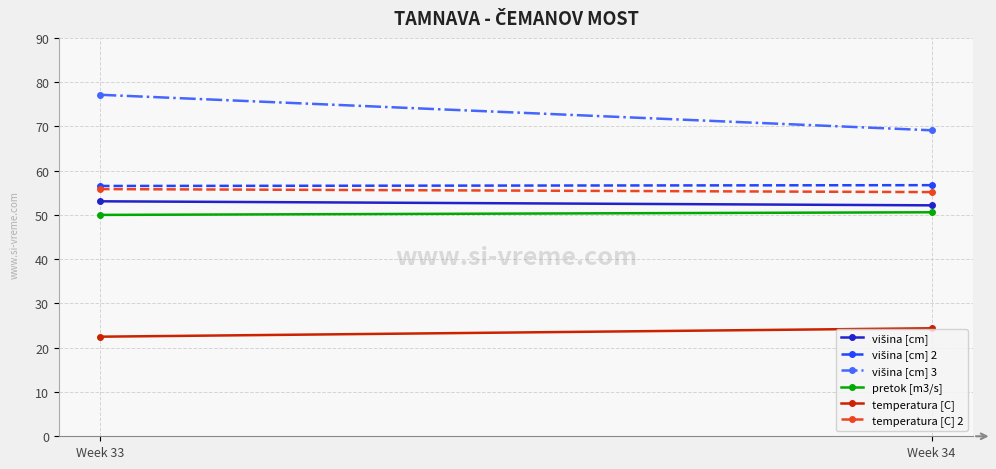

Which series changed the most between Week 33 and Week 34?

višina [cm] 3